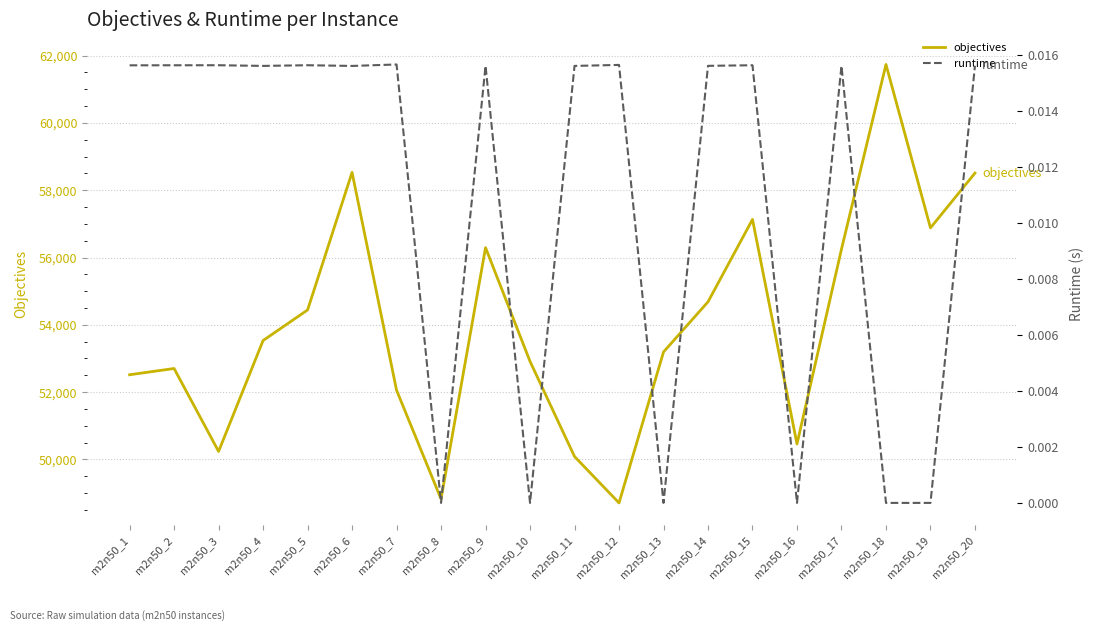

True or false: objectives has a value of 70293.8 at m2n50_3.

False